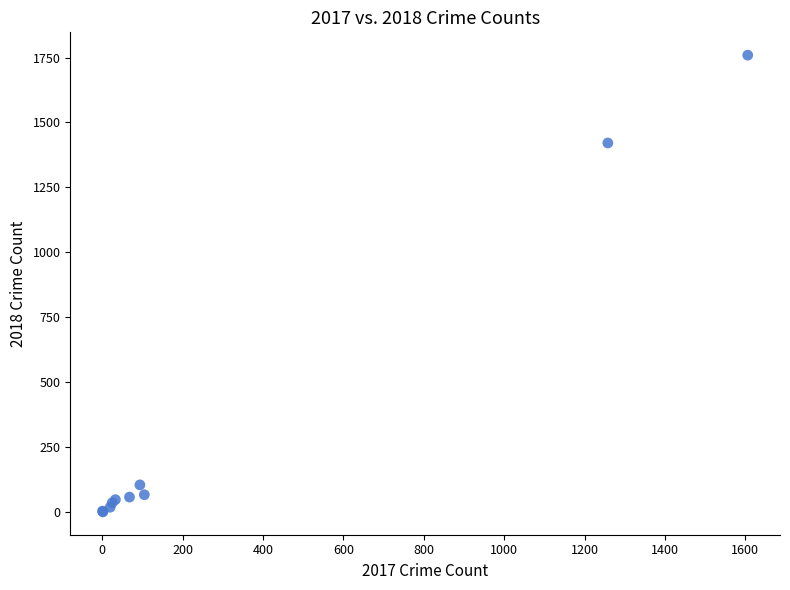

What Y value in the scatter plot is closest to 880?

1421